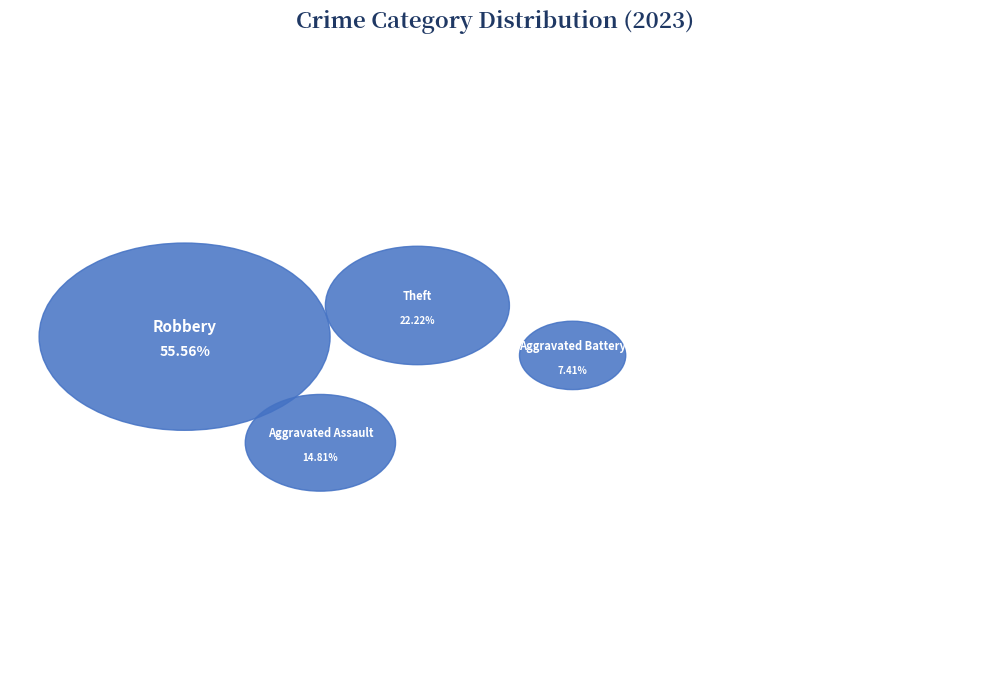

How many segments does this pie chart have?

4